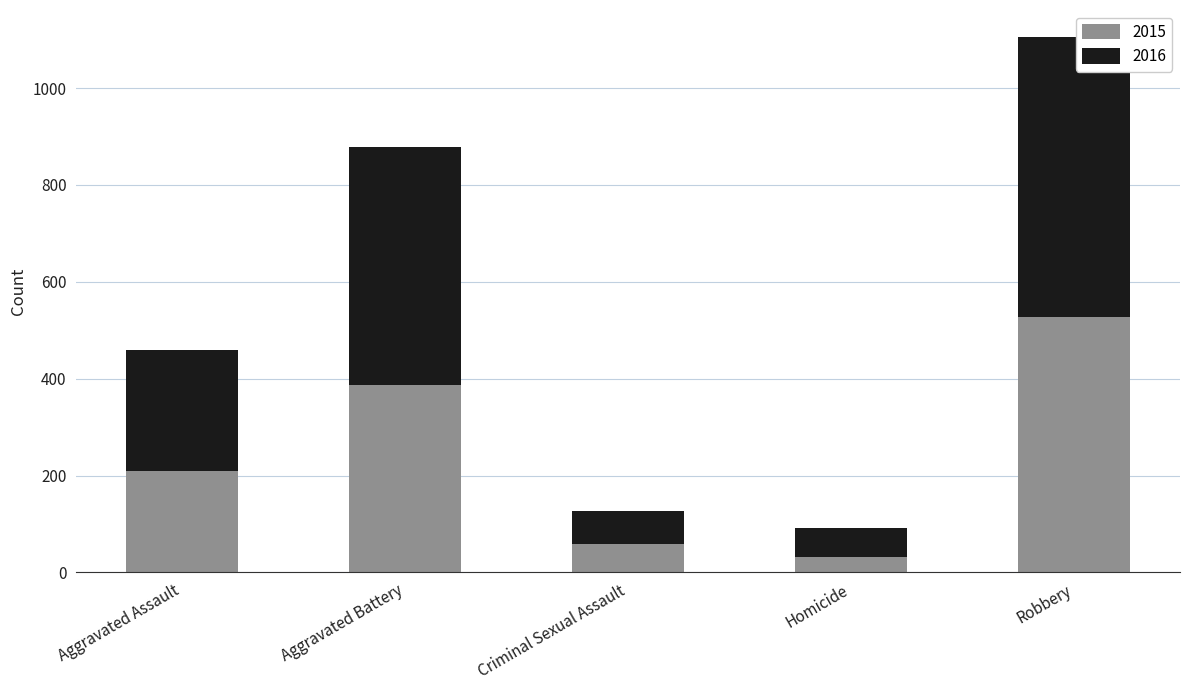

Reading right to left, transcribe the values for 2015.

527	32	58	387	210